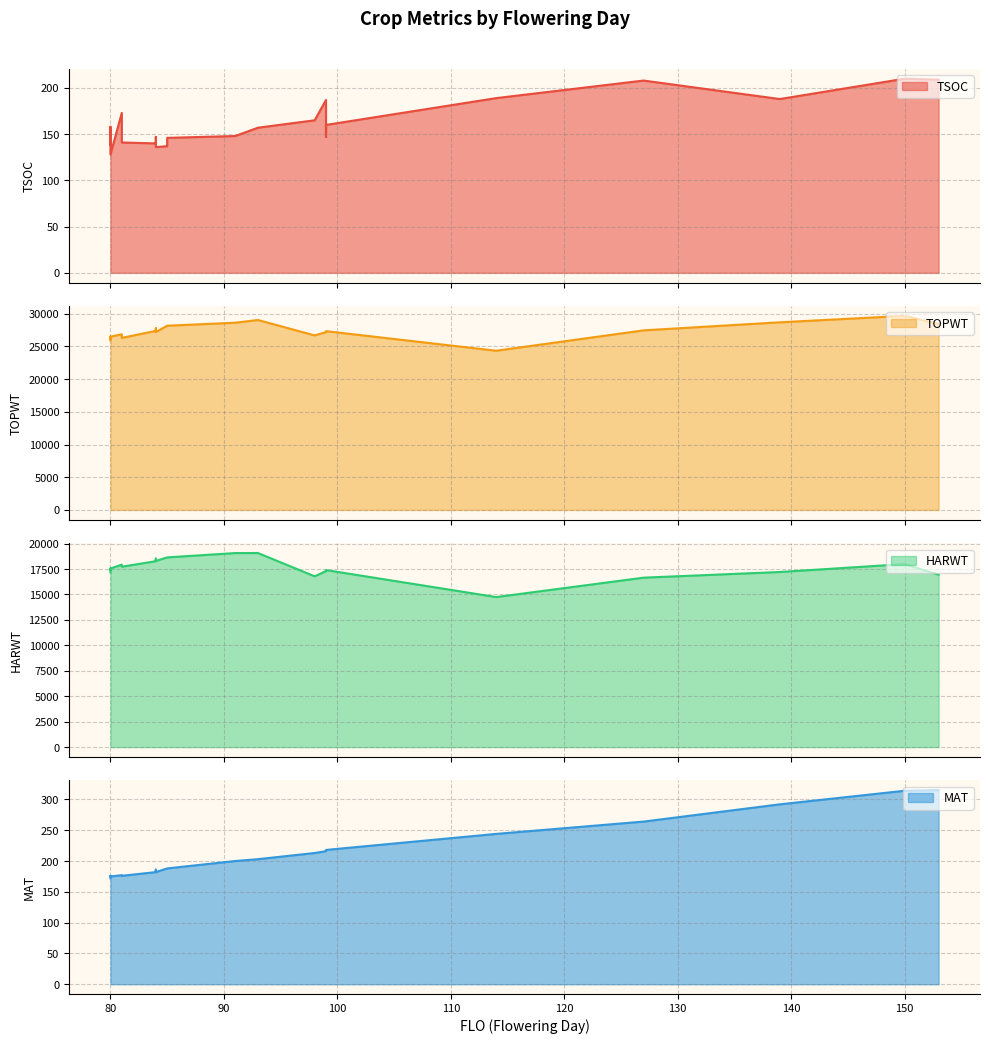

Which series has the largest total across all categories?

TOPWT